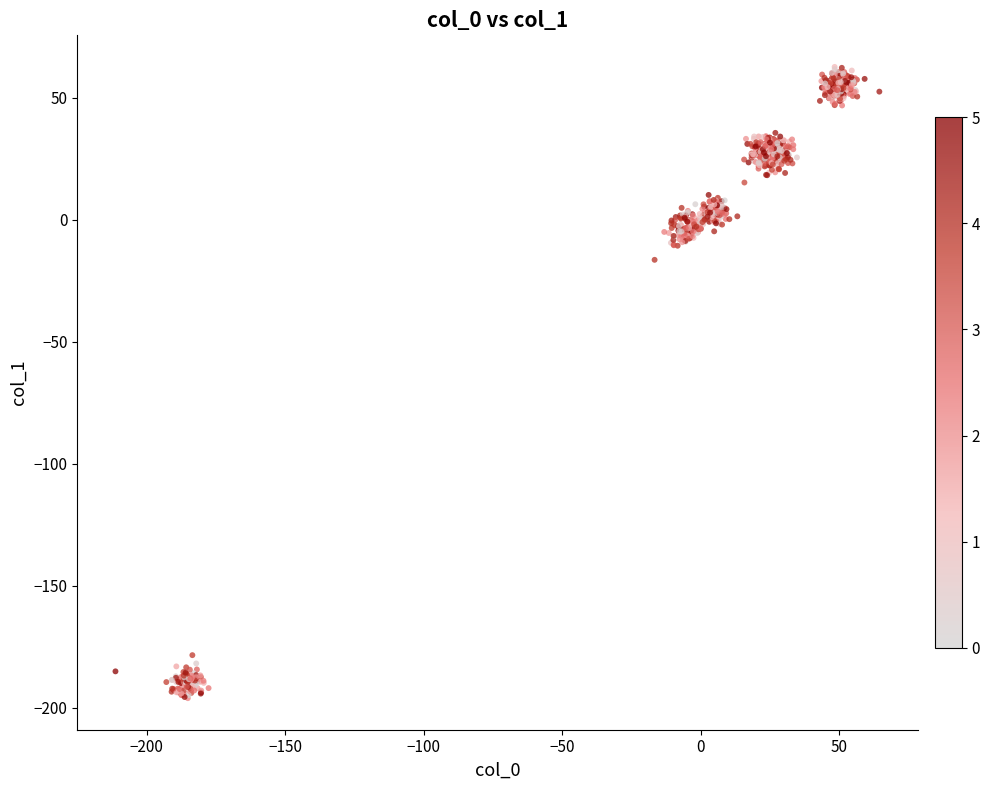

What is the range of X values (max minus min)?

275.8